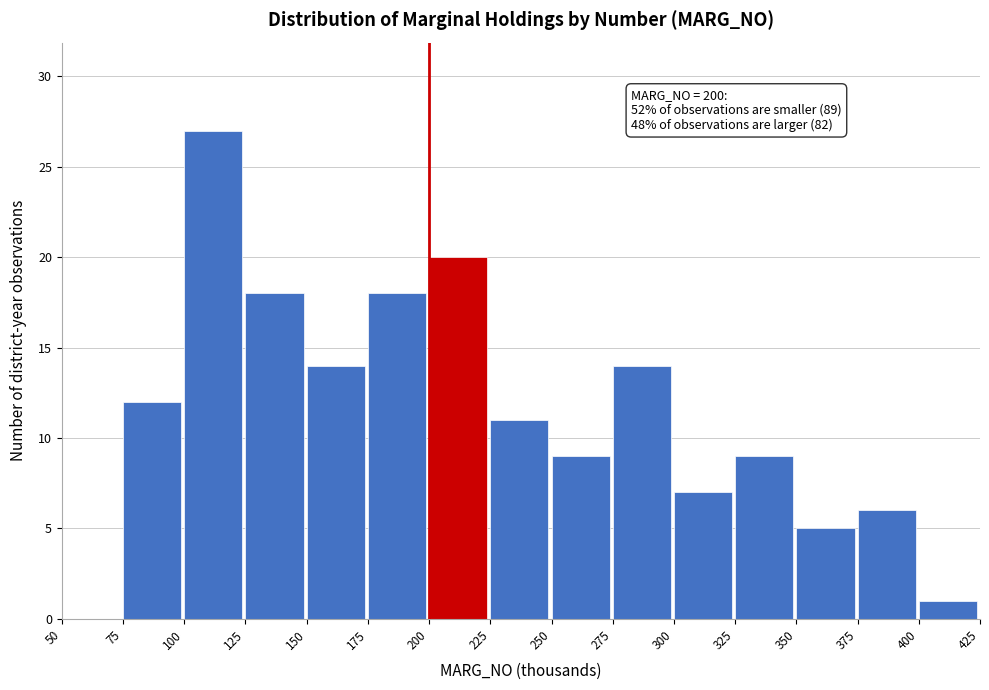

Which range on the x-axis has the tallest bar?

100 to 125